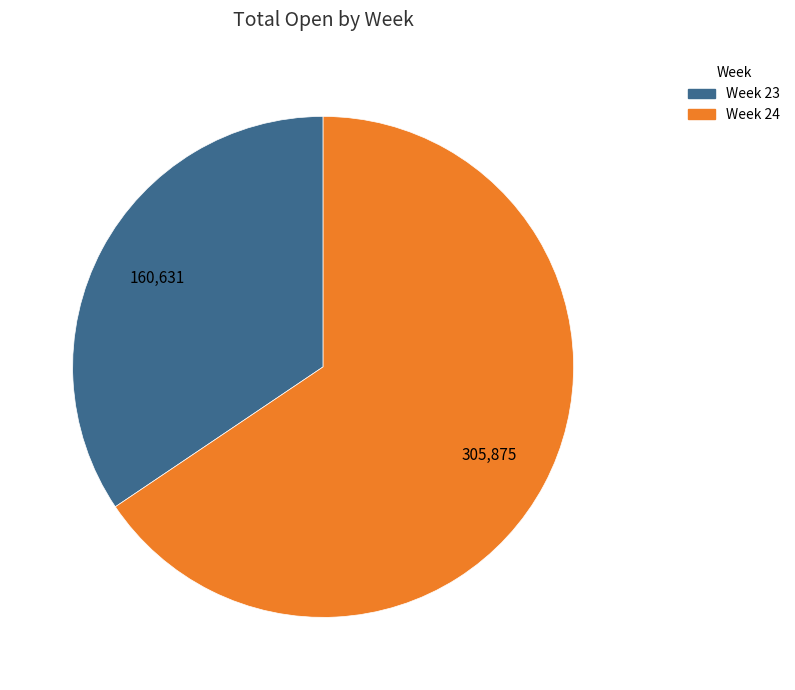

Does any single category account for the majority?

Yes